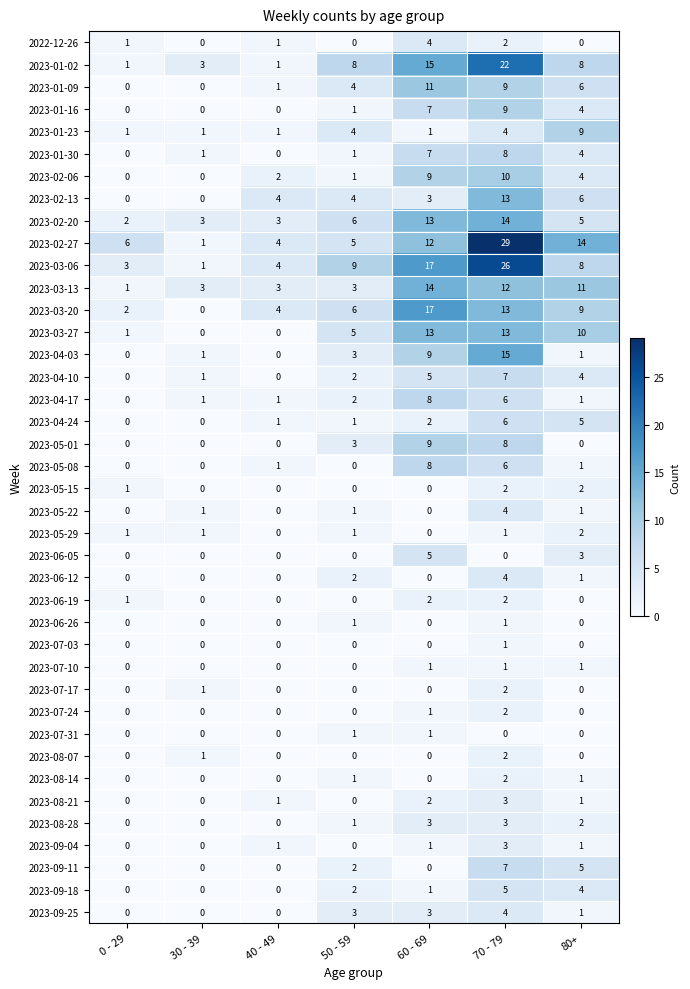

At how many categories does at least one series exceed 2?

7